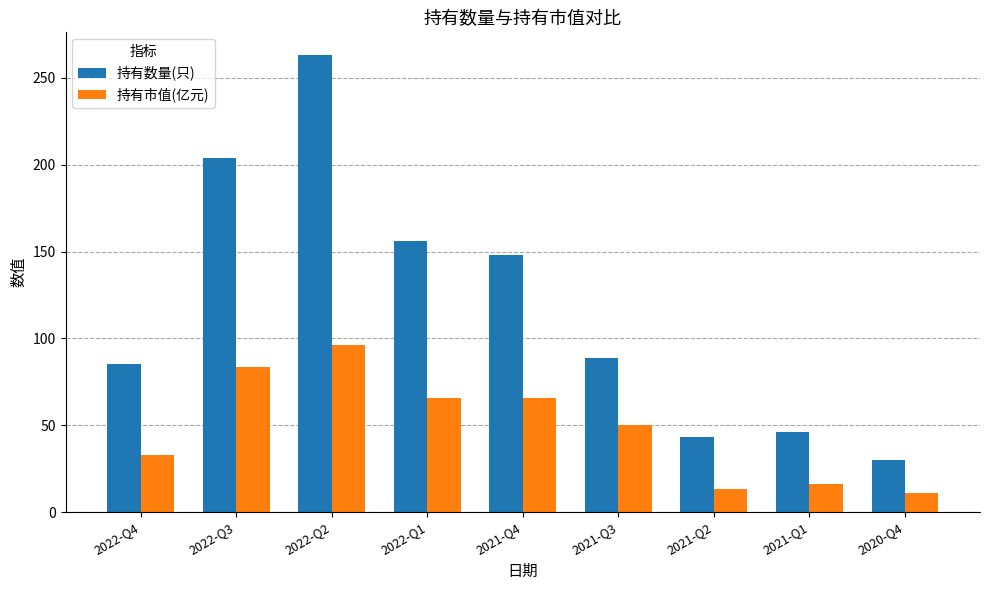

How many values in the 持有数量(只) series are below 89?

4